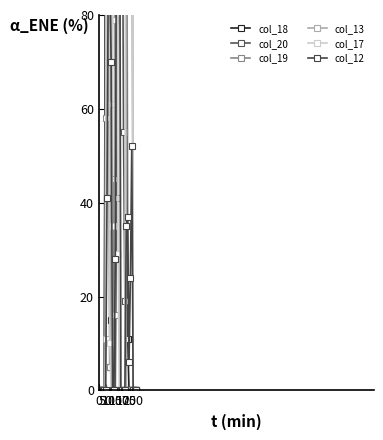

How many lines are shown in the chart?

6